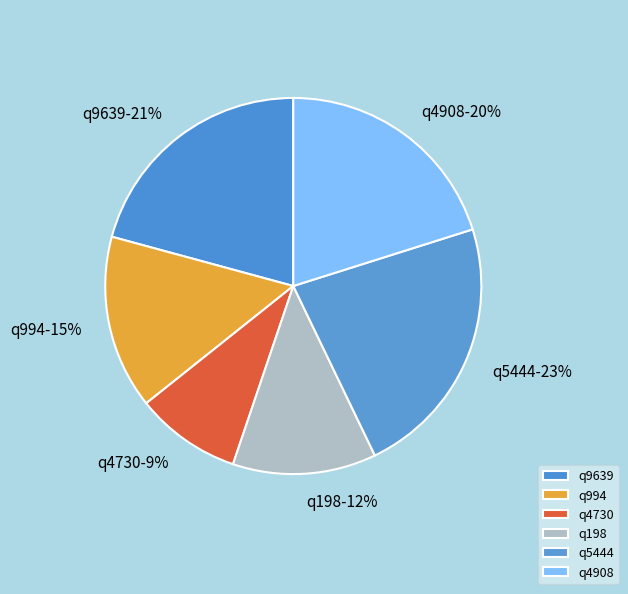

Which slice is the smallest?

q4730